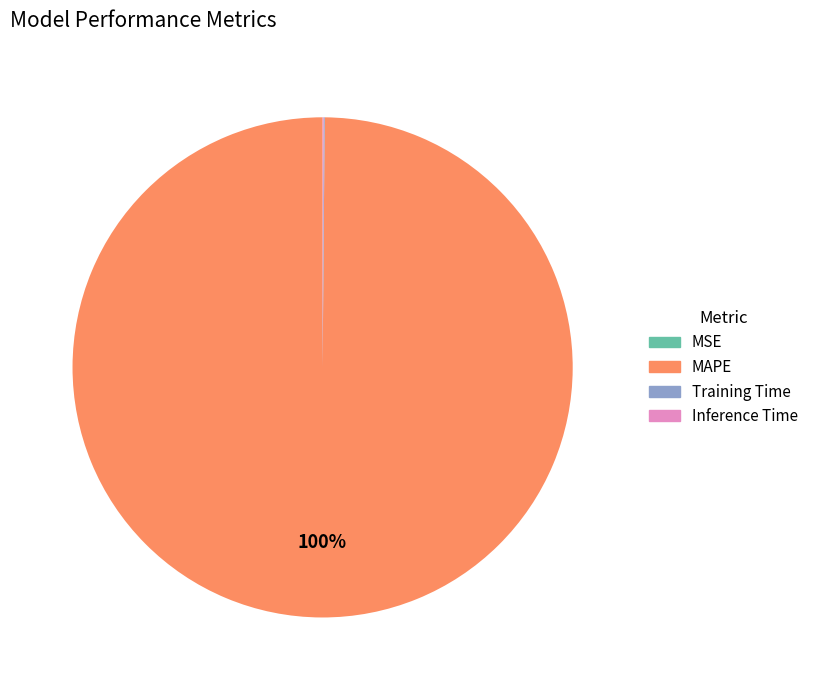

Is it true that MAPE is 100% of the pie?

True